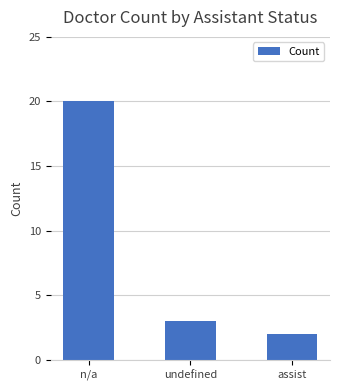

Does the chart contain any negative values?

No